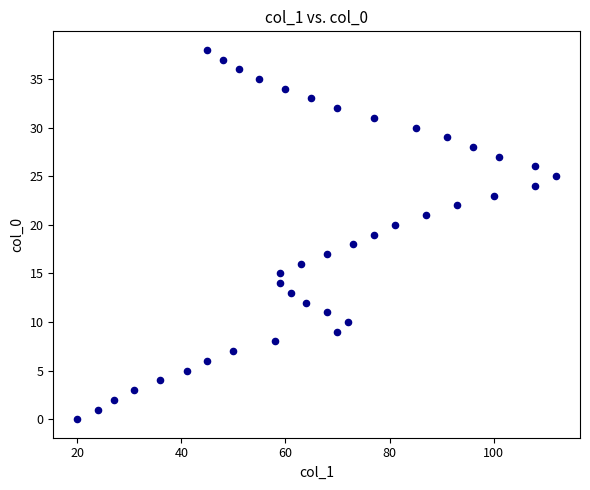

What is the range of Y values (max minus min)?

38